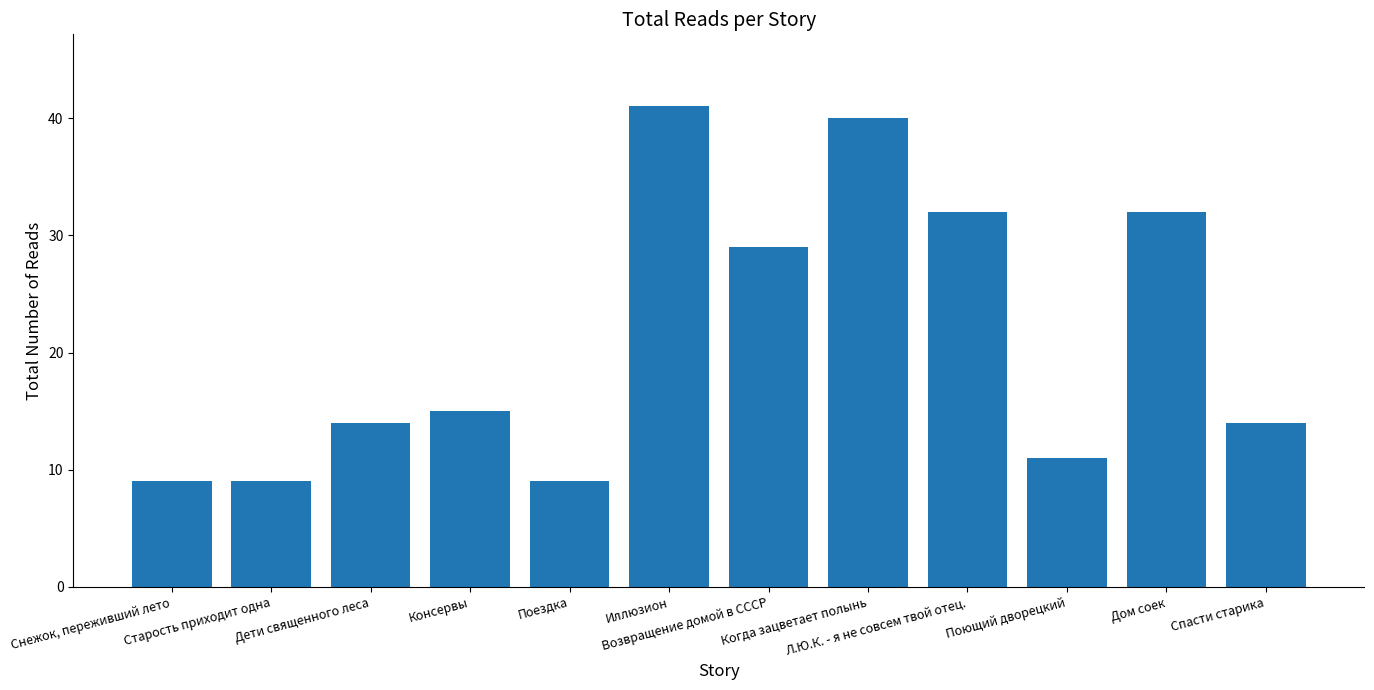

Reading left to right, extract all data points from this chart.

9	9	14	15	9	41	29	40	32	11	32	14